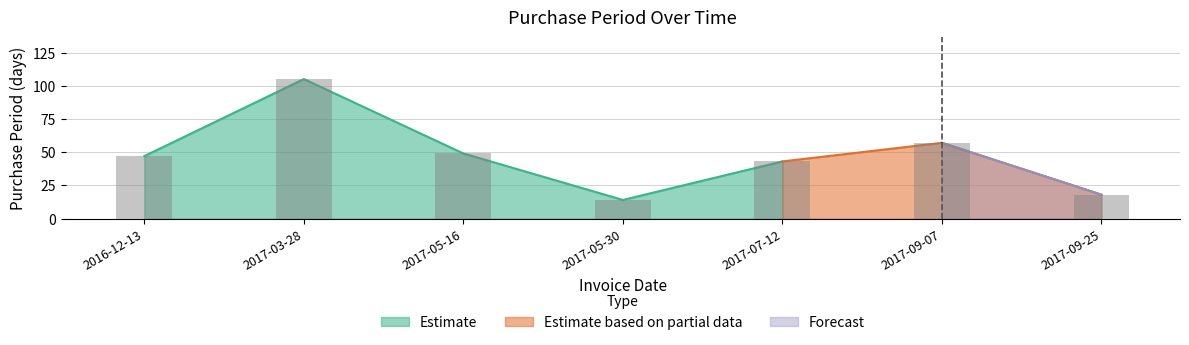

Rank the categories by value from lowest to highest.

2017-05-30, 2017-09-25, 2017-07-12, 2016-12-13, 2017-05-16, 2017-09-07, 2017-03-28